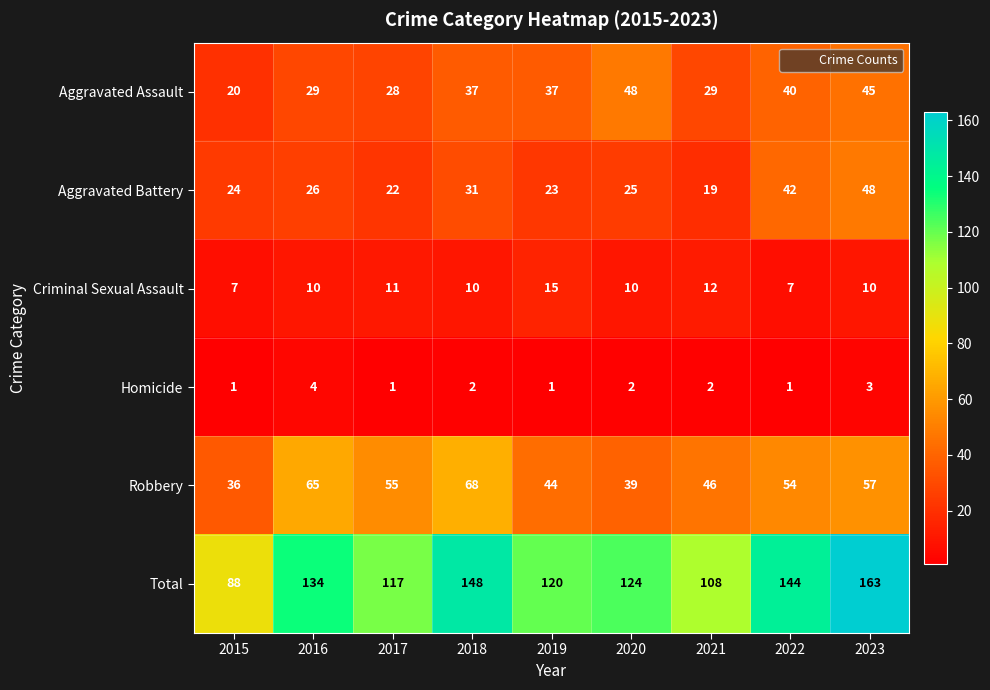

At which category does the chart reach its peak across all series?

2023